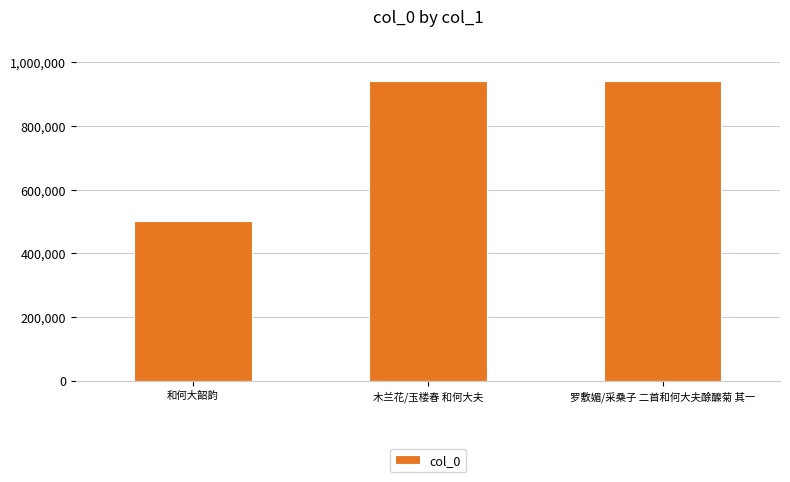

What is the value of the 1st bar from the left?

499809